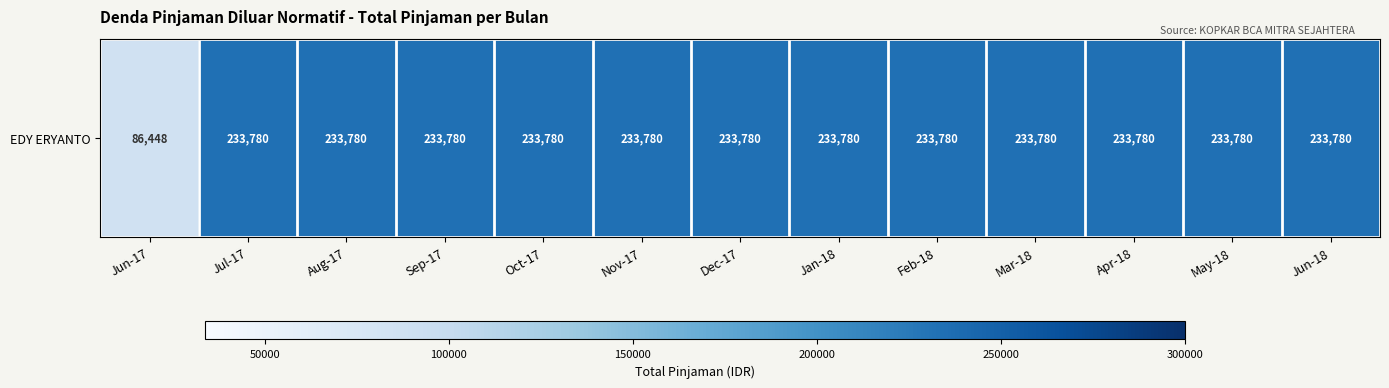

Reading left to right, what are all the values shown in this chart?

Jun-17=86448	Jul-17=233780	Aug-17=233780	Sep-17=233780	Oct-17=233780	Nov-17=233780	Dec-17=233780	Jan-18=233780	Feb-18=233780	Mar-18=233780	Apr-18=233780	May-18=233780	Jun-18=233780